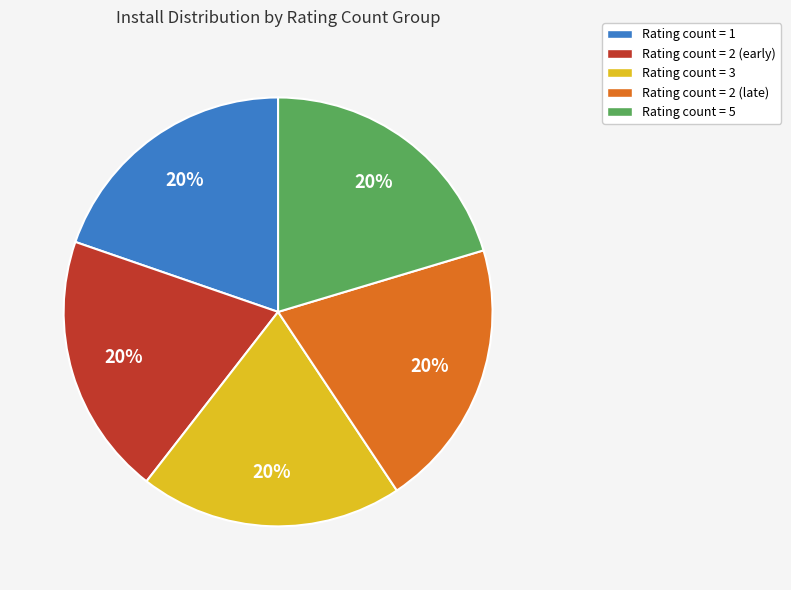

How many slices are in this pie chart?

5